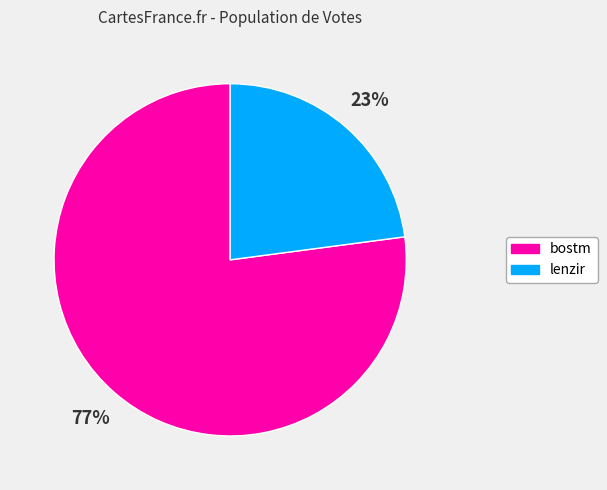

Which category accounts for the majority?

bostm